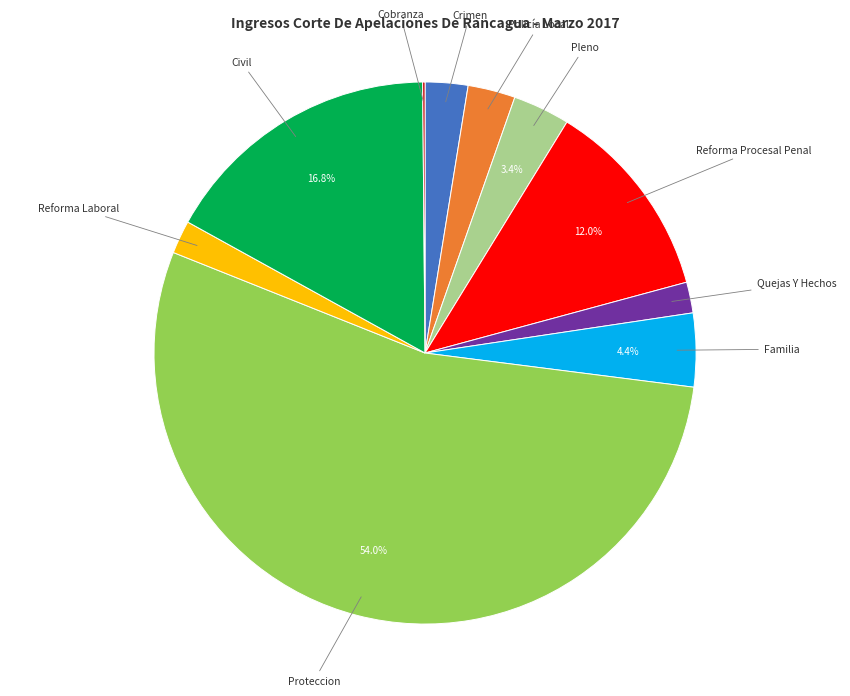

How much of the chart is everything except Familia?

95.6%